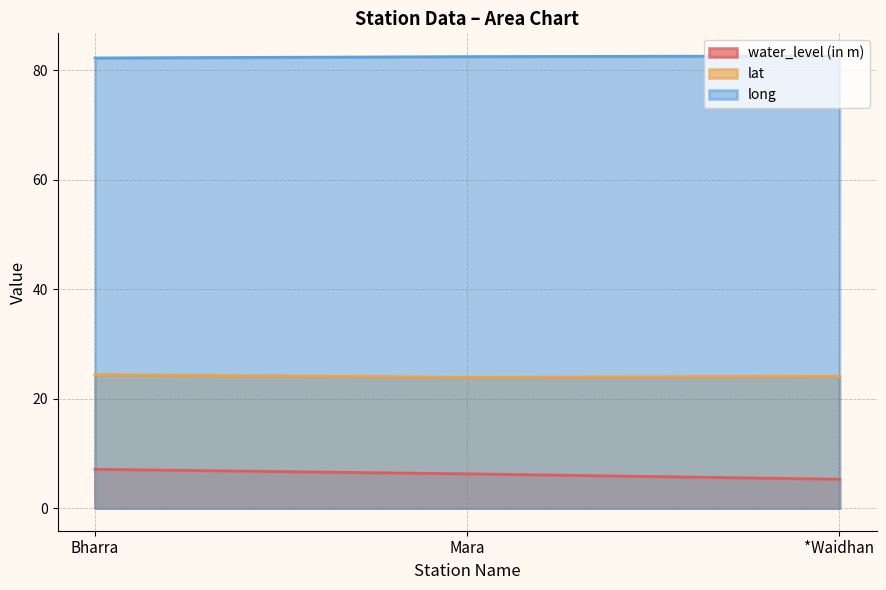

At which label is lat closest to 24?

*Waidhan